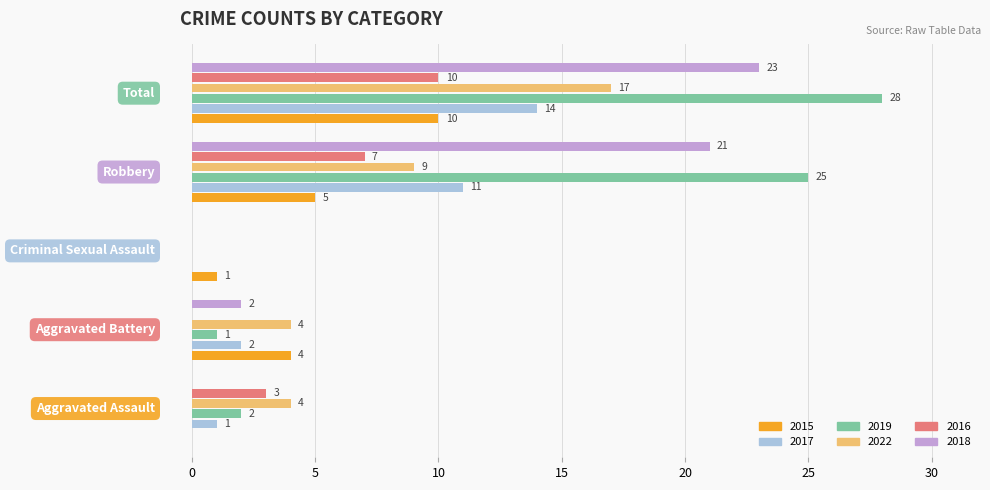

What is the greatest value displayed?

28